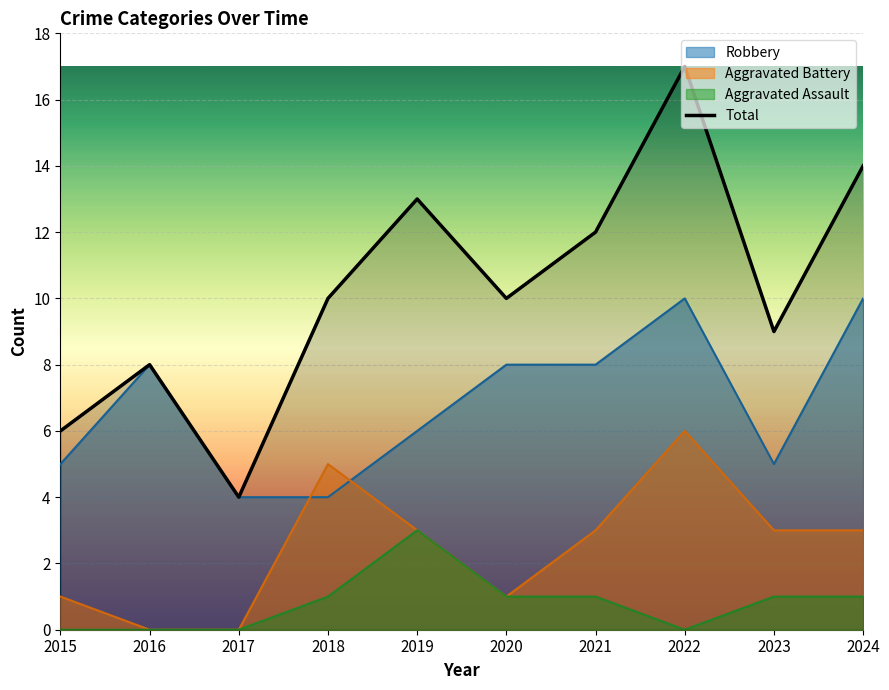

How many values are below 10?

4